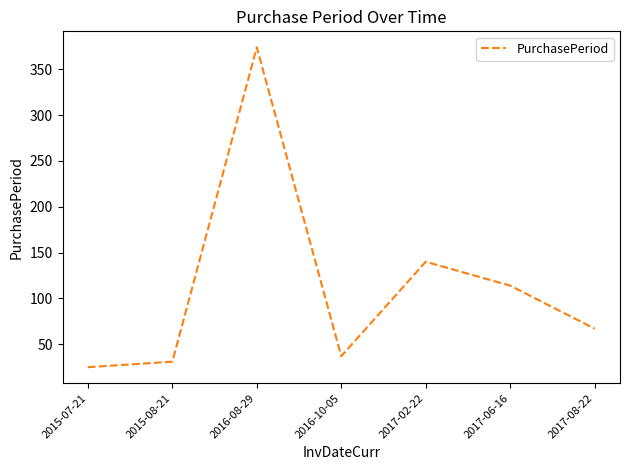

Which has a higher value, 2017-06-16 or 2016-08-29?

2016-08-29